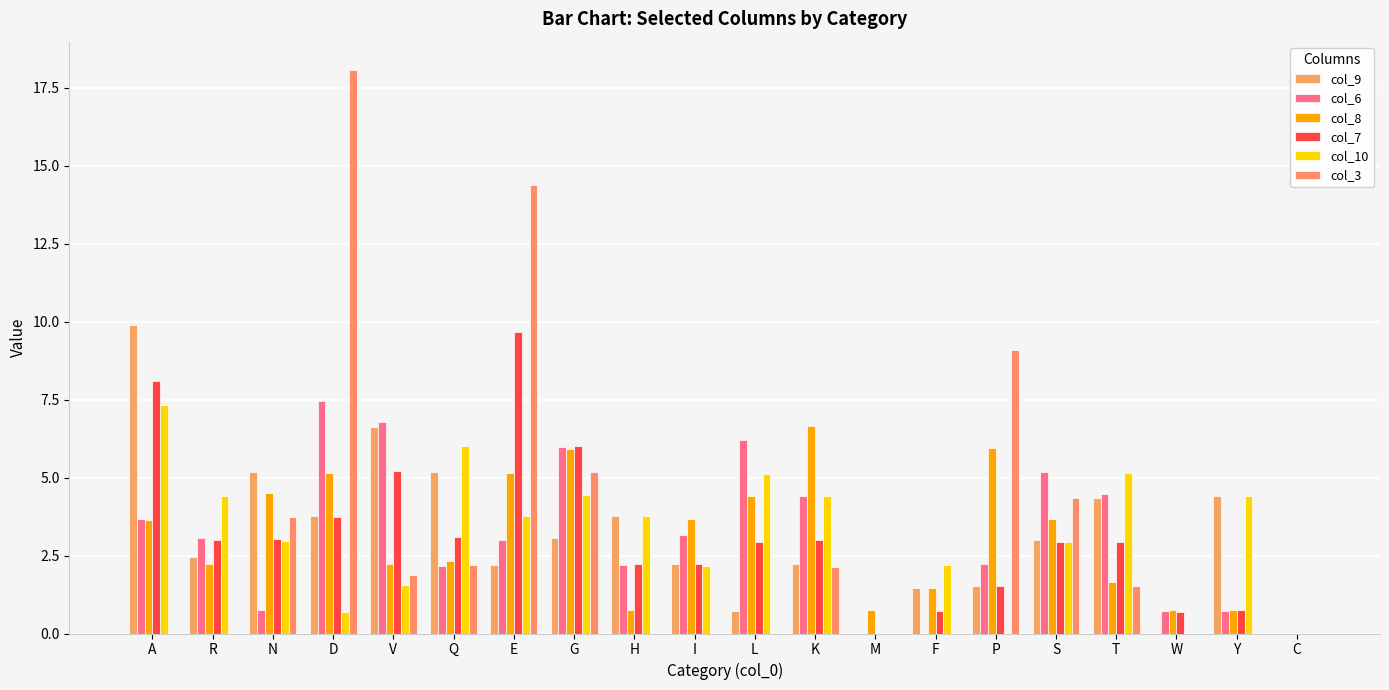

Which series has the widest spread of values?

col_3